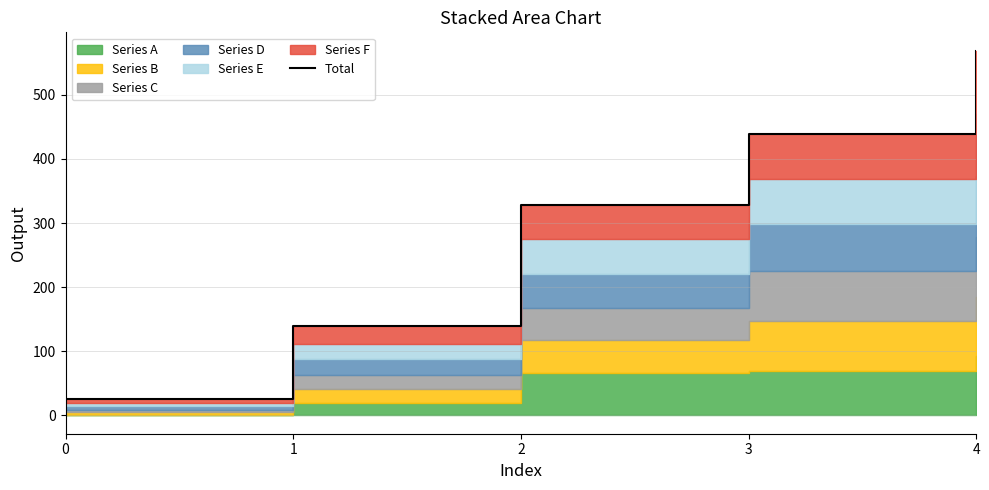

Reading left to right, list all the values displayed in this chart.

0=25	1=139	2=328	3=439	4=569